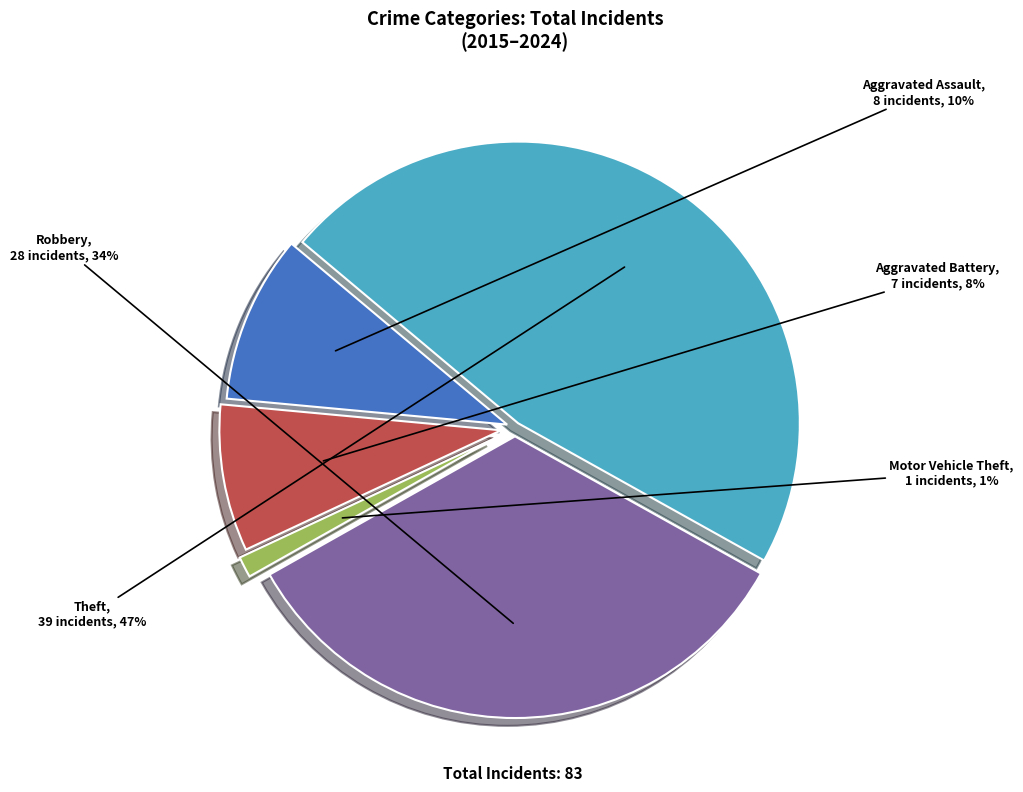

Which slice is the largest?

Theft